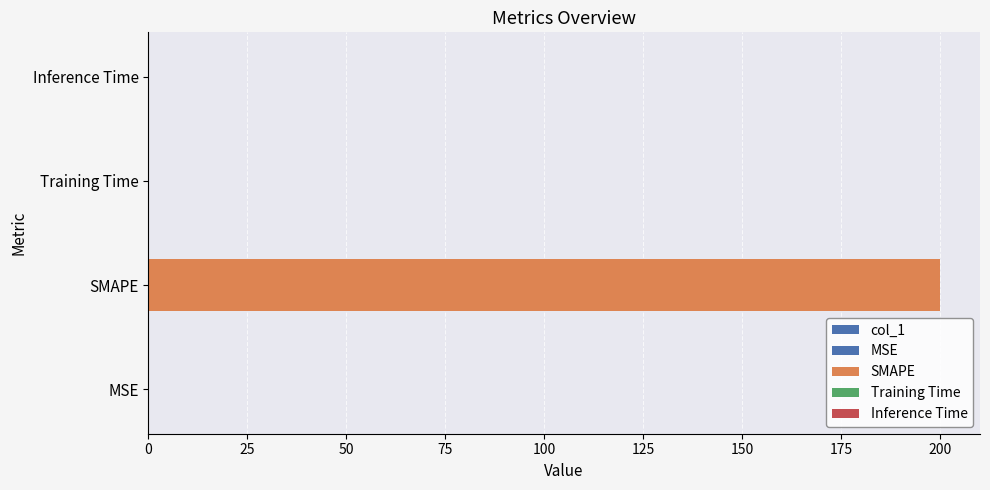

Does the chart contain stacked bars?

No